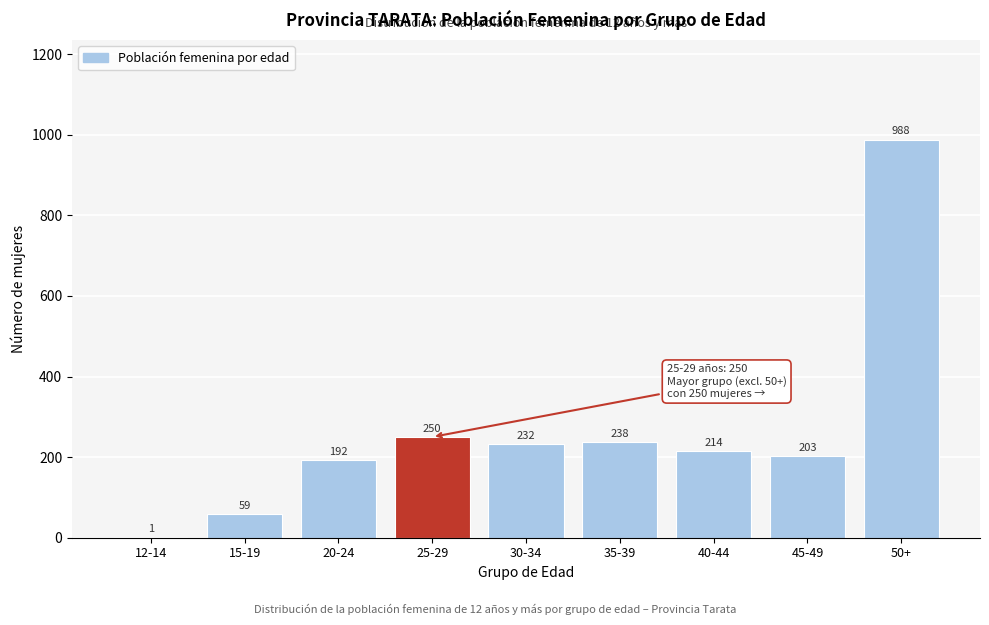

Reading left to right, transcribe all the data shown in this chart.

12-14=1	15-19=59	20-24=192	25-29=250	30-34=232	35-39=238	40-44=214	45-49=203	50+=988